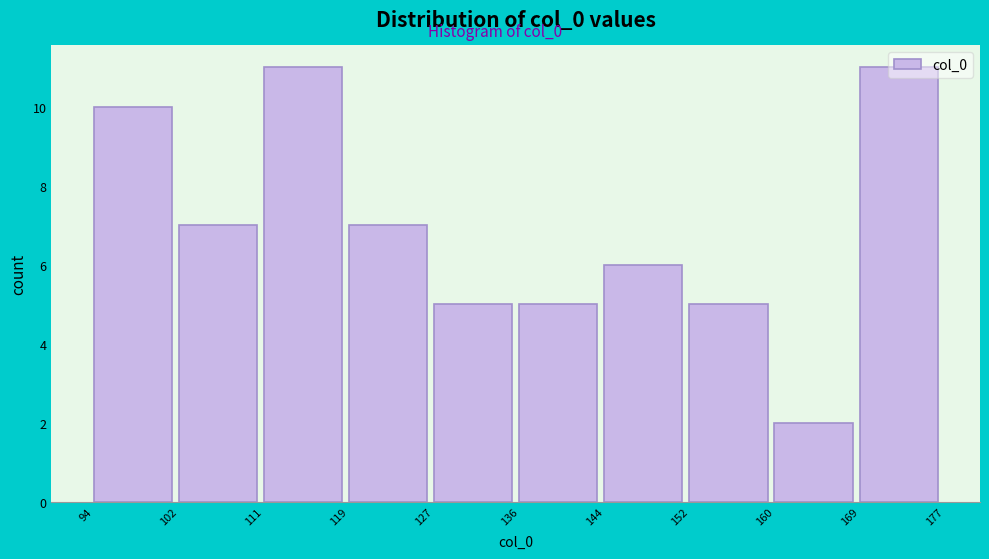

Reading left to right, transcribe this chart: for each bar, give the range it covers on the x-axis and its height. The values are not printed on the chart, so give them approximately, as read against the axis.

94 to 102: 10
102 to 111: 7
111 to 119: 11
119 to 127: 7
127 to 136: 5
136 to 144: 5
144 to 152: 6
152 to 160: 5
160 to 169: 2
169 to 177: 11